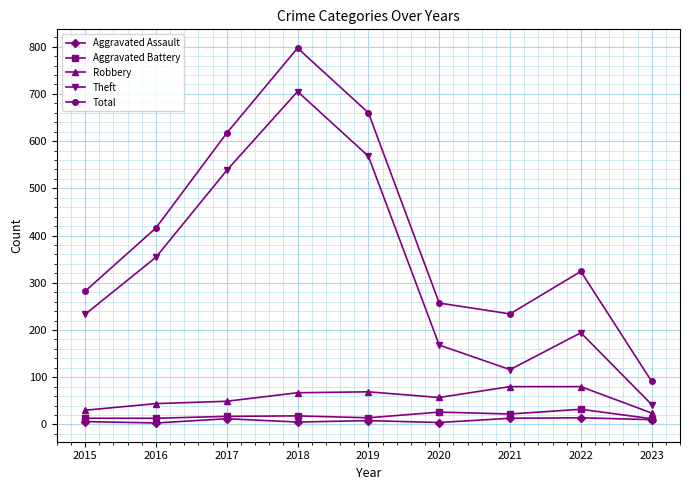

Is the value of Aggravated Assault at 2019 greater than the value of Robbery at 2015?

No